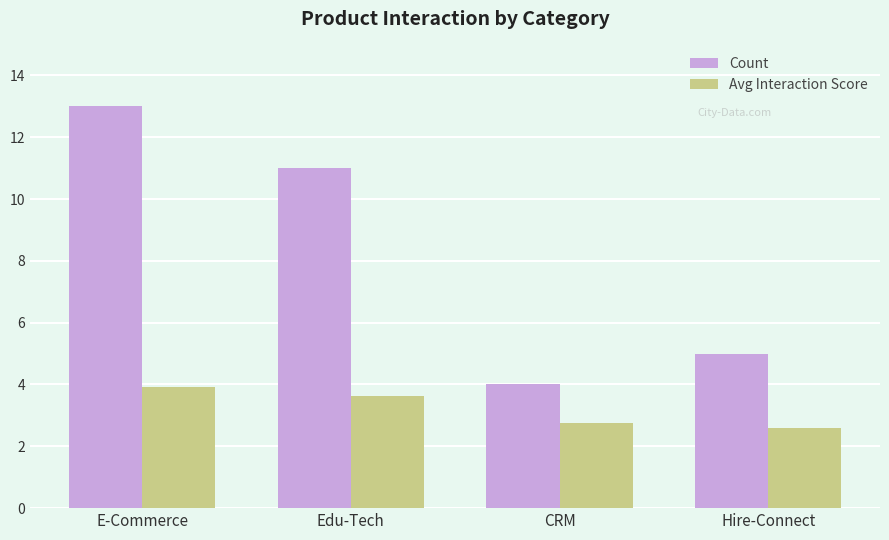

Does the chart contain stacked bars?

No